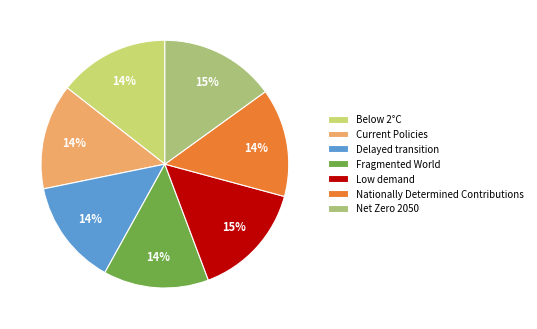

Between Net Zero 2050 and Delayed transition, which is larger?

Net Zero 2050